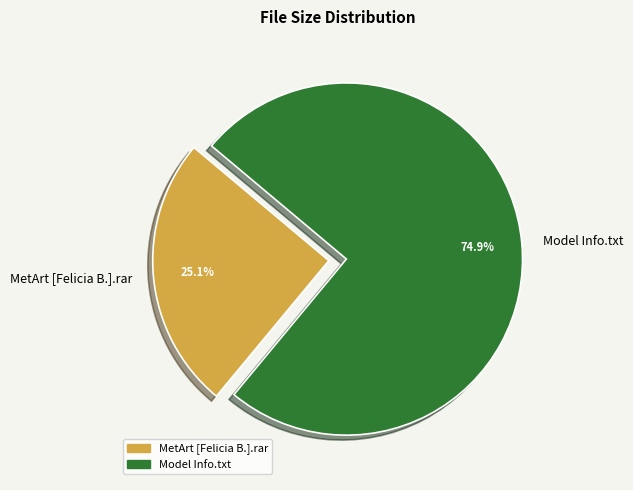

What is the total percentage of MetArt [Felicia B.].rar and Model Info.txt?

100.0%